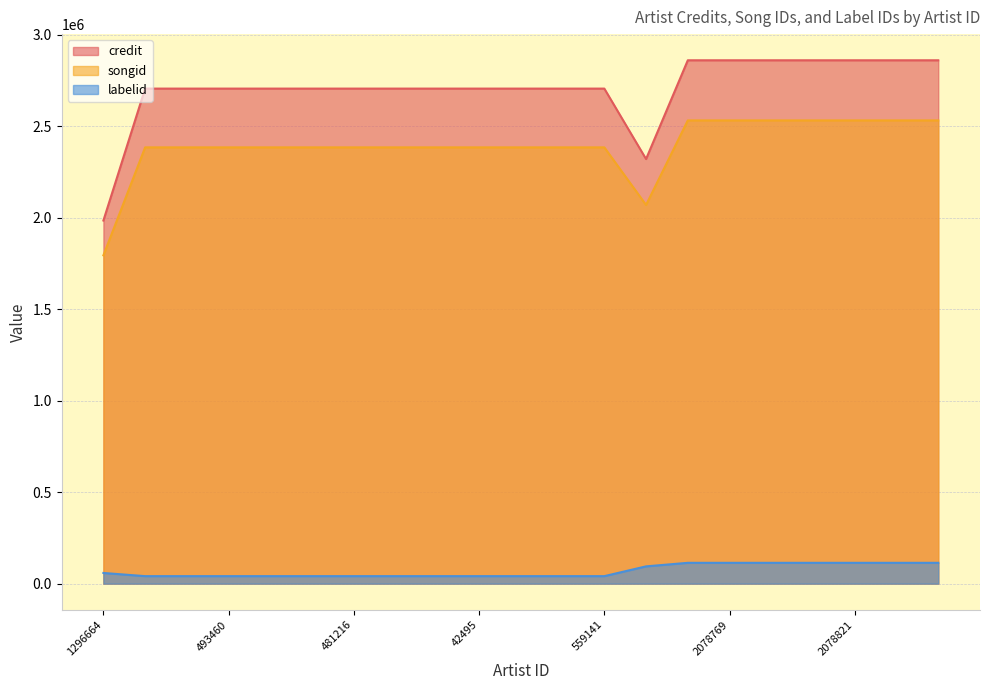

Which series has the widest spread of values?

credit